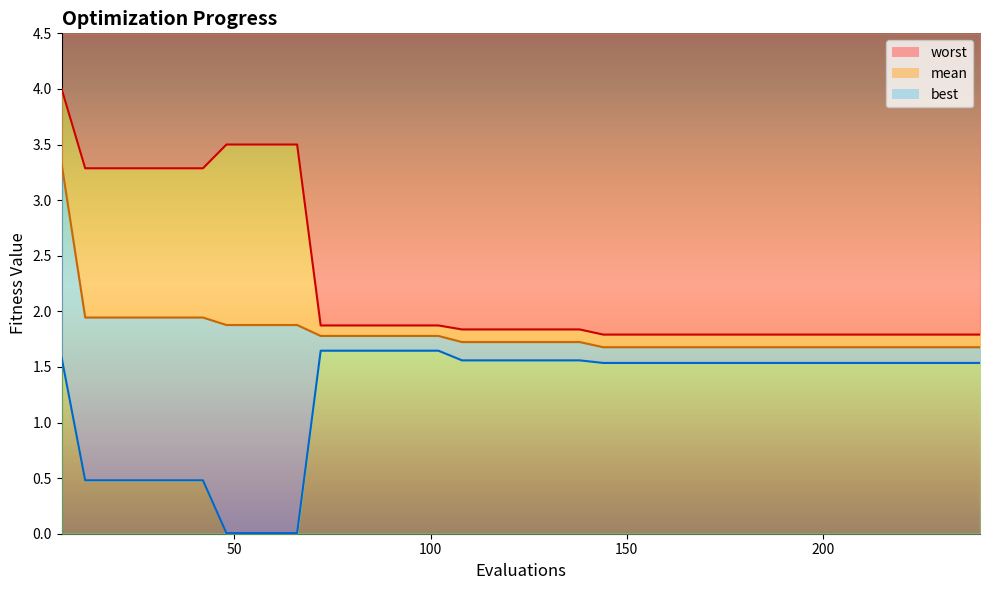

What is the highest value of the worst series?

4.0